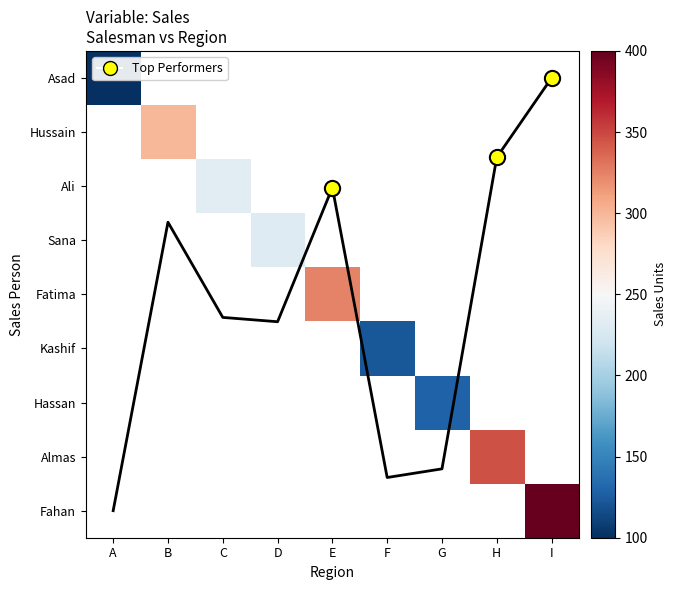

How many values in the Sales trend series exceed 4?

5